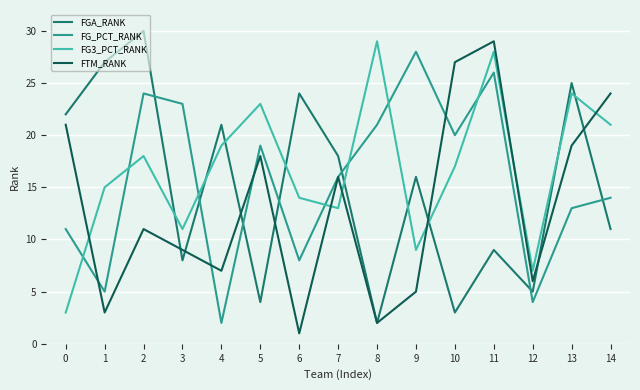

What is the total value across all series at 7?

63